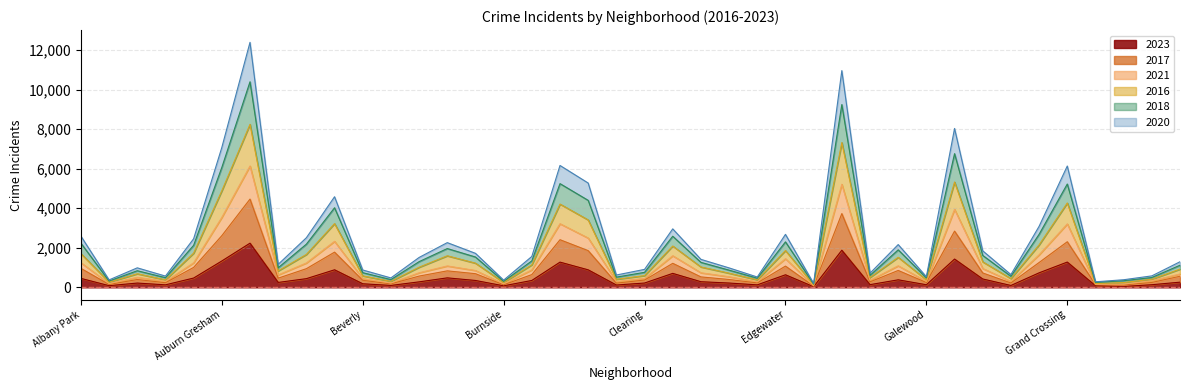

How many values in the 2021 series exceed 738?

19